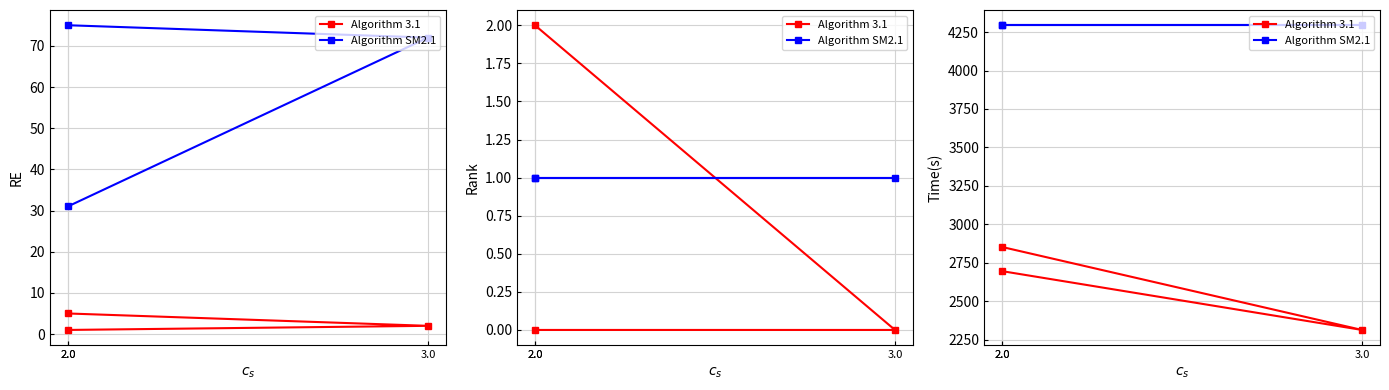

What is the minimum value shown in the chart?

2315